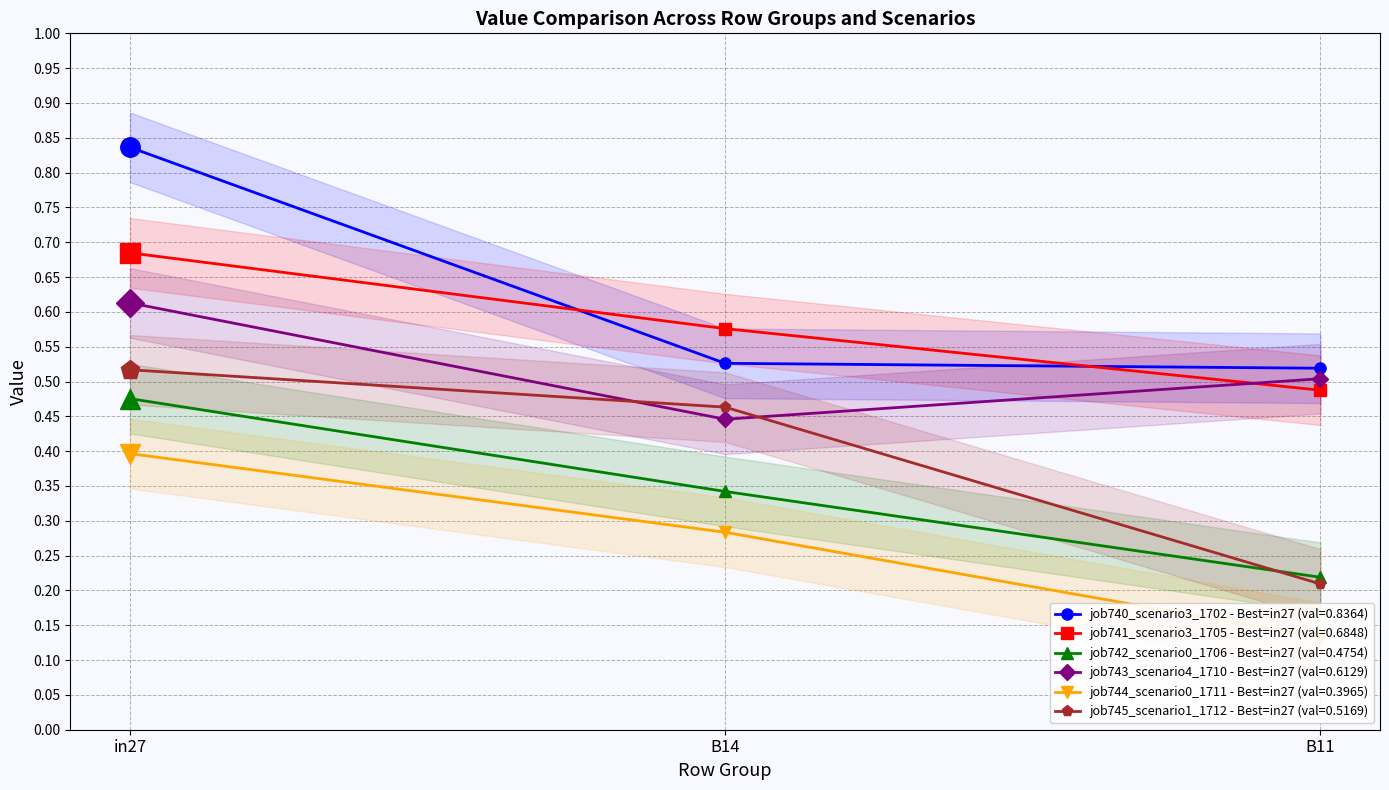

How many job743_scenario4_1710 values are between 0 and 1?

3